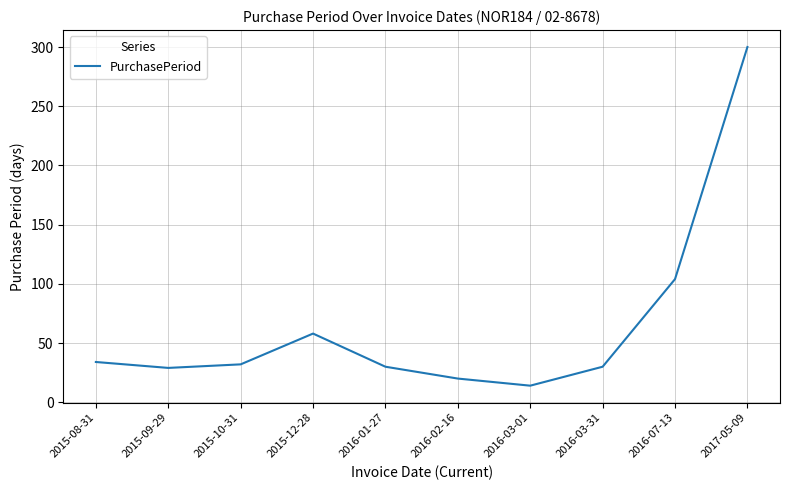

What is the change in value from 2016-01-27 to 2016-07-13?

+74